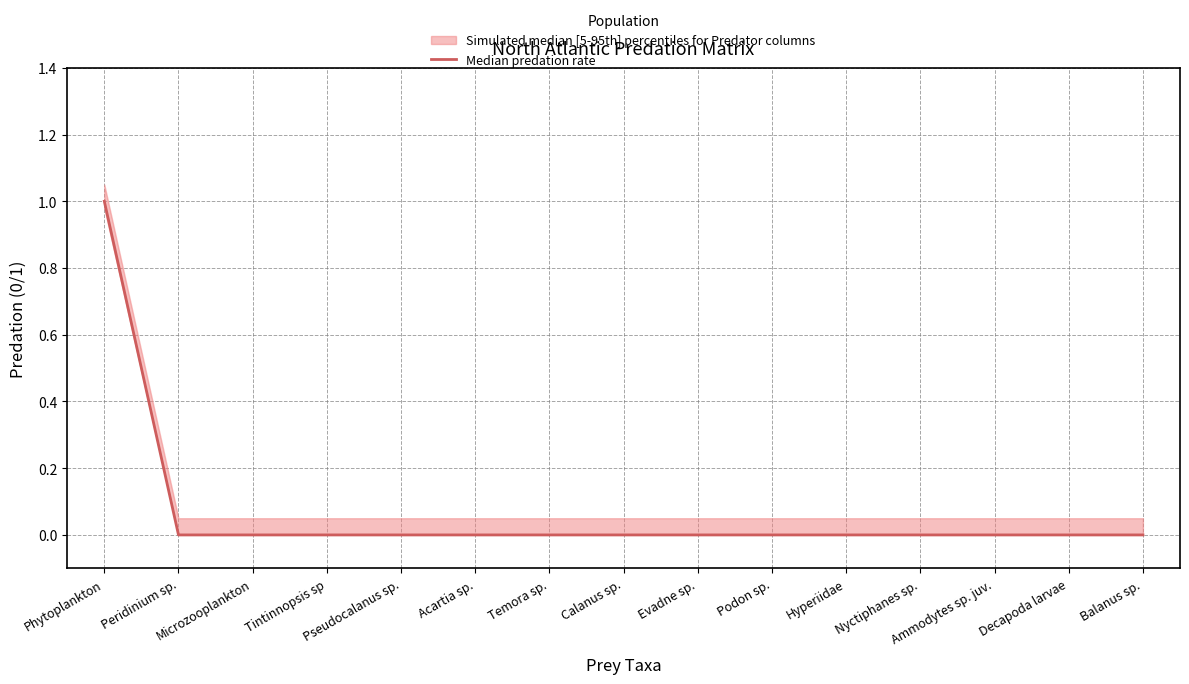

How many data points are above 0?

1